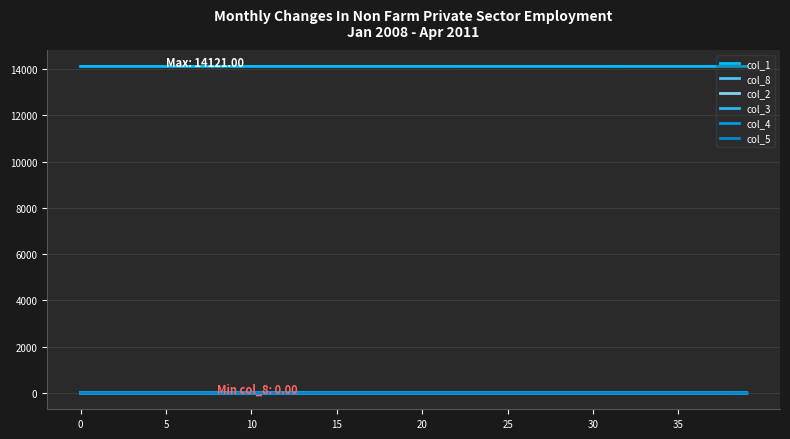

How many lines are shown in the chart?

6